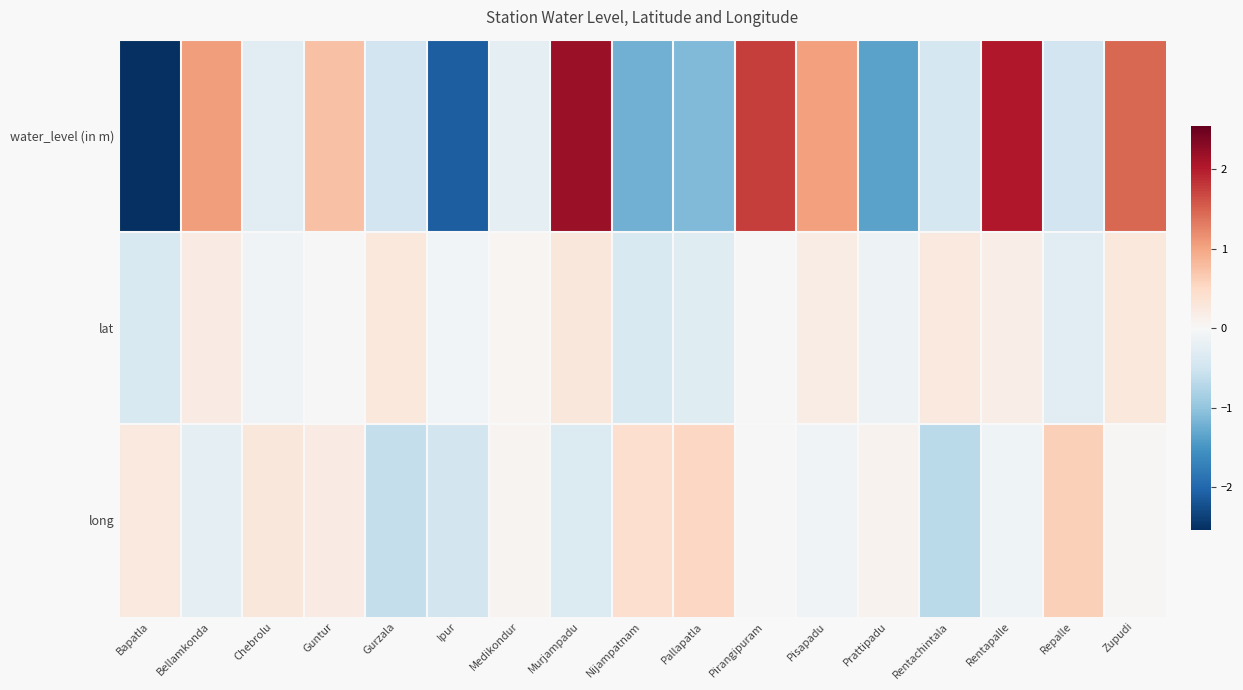

Reading right to left, transcribe all the data shown in this chart.

water_level (in m): Zupudi=1.5	Repalle=-0.5	Rentapalle=2.0	Rentachintala=-0.4	Prattipadu=-1.4	Pisapadu=1.0	Pirangipuram=1.8	Pallapatla=-1.1	Nijampatnam=-1.2	Murjampadu=2.2	Medikondur=-0.2	Ipur=-2.1	Gurzala=-0.5	Guntur=0.7	Chebrolu=-0.3	Bellamkonda=1.1	Bapatla=-2.5
lat: Zupudi=0.3	Repalle=-0.3	Rentapalle=0.2	Rentachintala=0.3	Prattipadu=-0.1	Pisapadu=0.2	Pirangipuram=-0.0	Pallapatla=-0.3	Nijampatnam=-0.4	Murjampadu=0.3	Medikondur=0.0	Ipur=-0.1	Gurzala=0.3	Guntur=-0.0	Chebrolu=-0.1	Bellamkonda=0.2	Bapatla=-0.4
long: Zupudi=0.0	Repalle=0.6	Rentapalle=-0.1	Rentachintala=-0.7	Prattipadu=0.1	Pisapadu=-0.1	Pirangipuram=0.0	Pallapatla=0.5	Nijampatnam=0.4	Murjampadu=-0.4	Medikondur=0.1	Ipur=-0.5	Gurzala=-0.6	Guntur=0.2	Chebrolu=0.3	Bellamkonda=-0.2	Bapatla=0.2